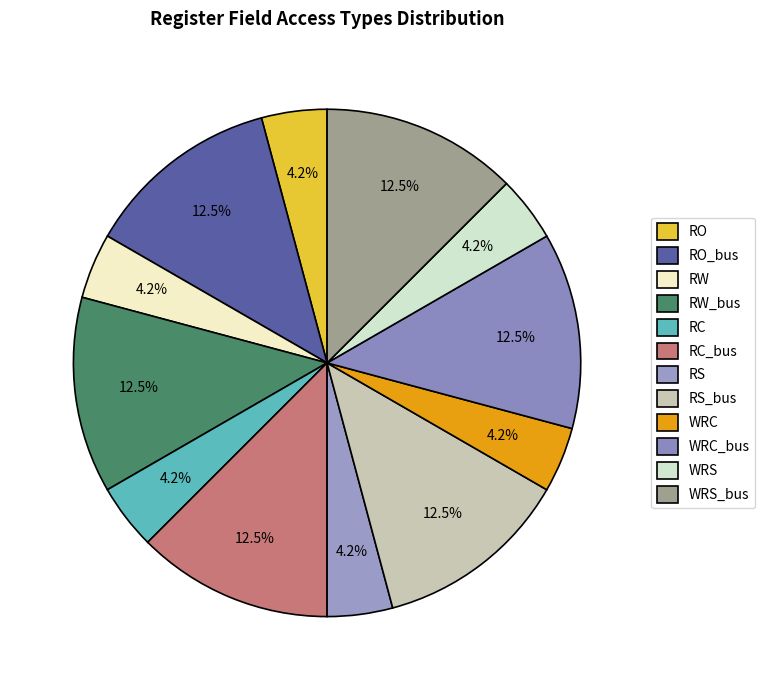

Is it true that RO_bus is 12% of the pie?

True